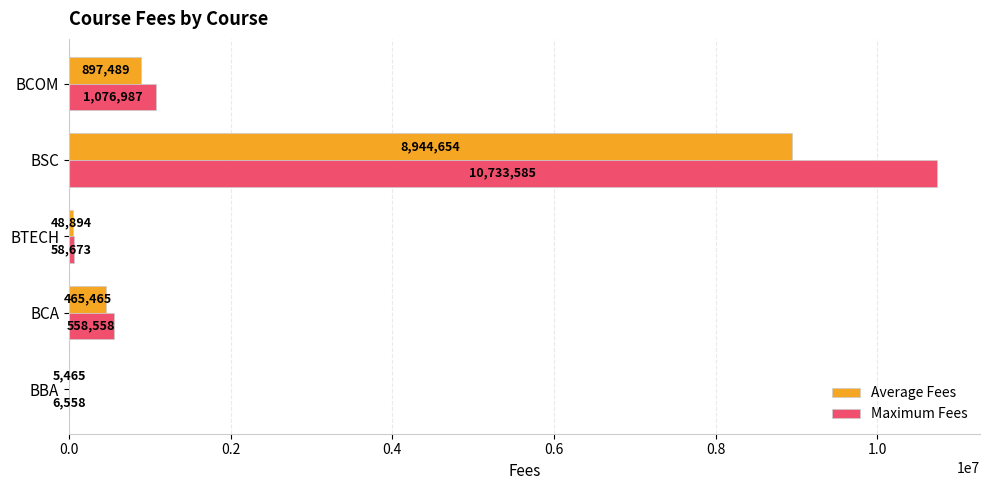

Which label corresponds to the largest value in the chart?

BSC